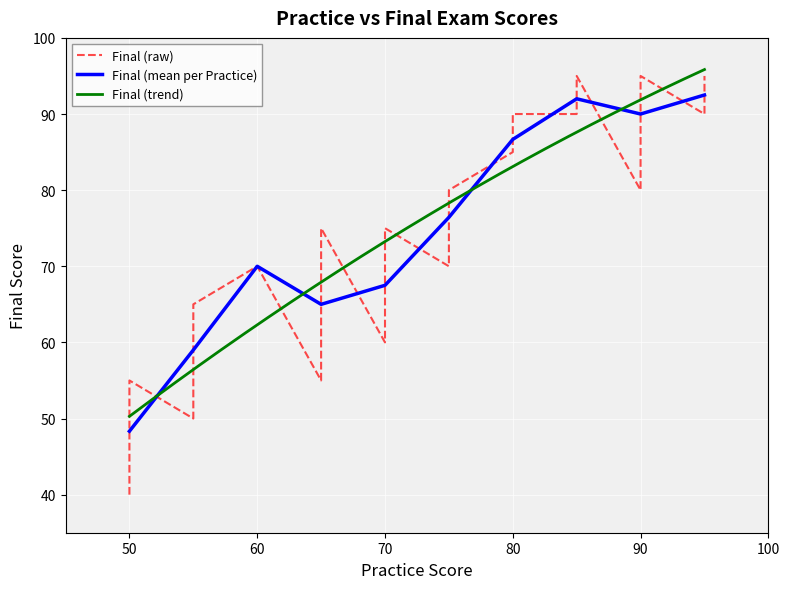

What is the sum of all values?

3060